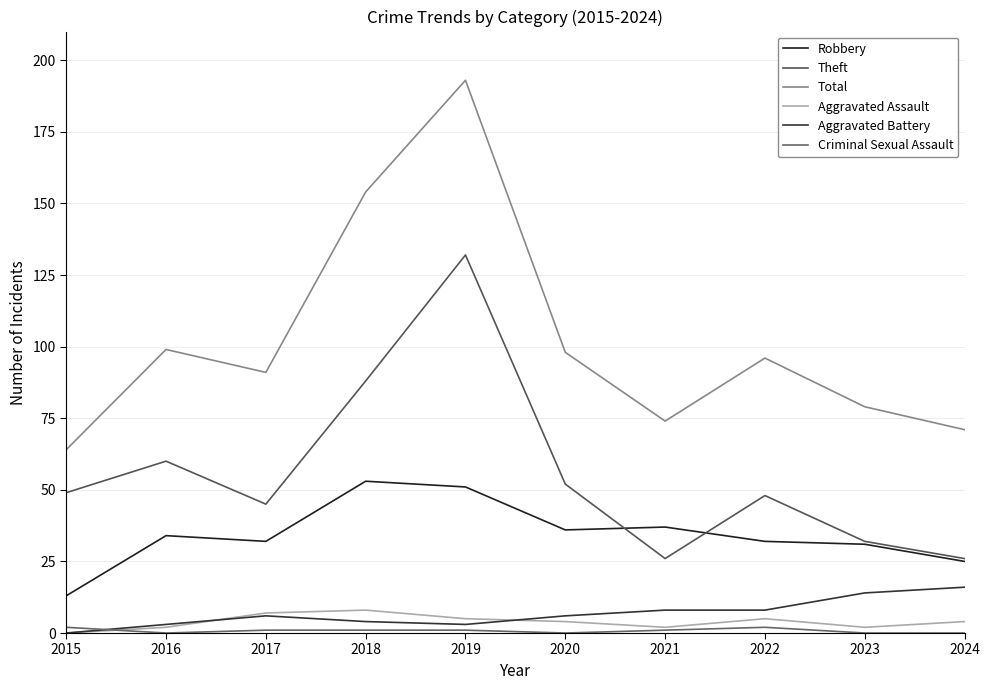

True or false: Robbery and Aggravated Assault intersect in this chart.

False